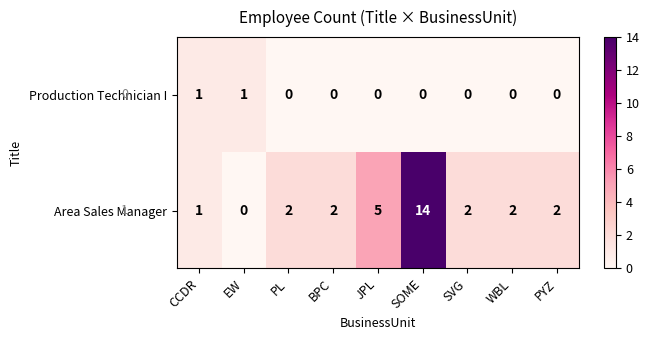

Which series has the largest total across all categories?

Area Sales Manager